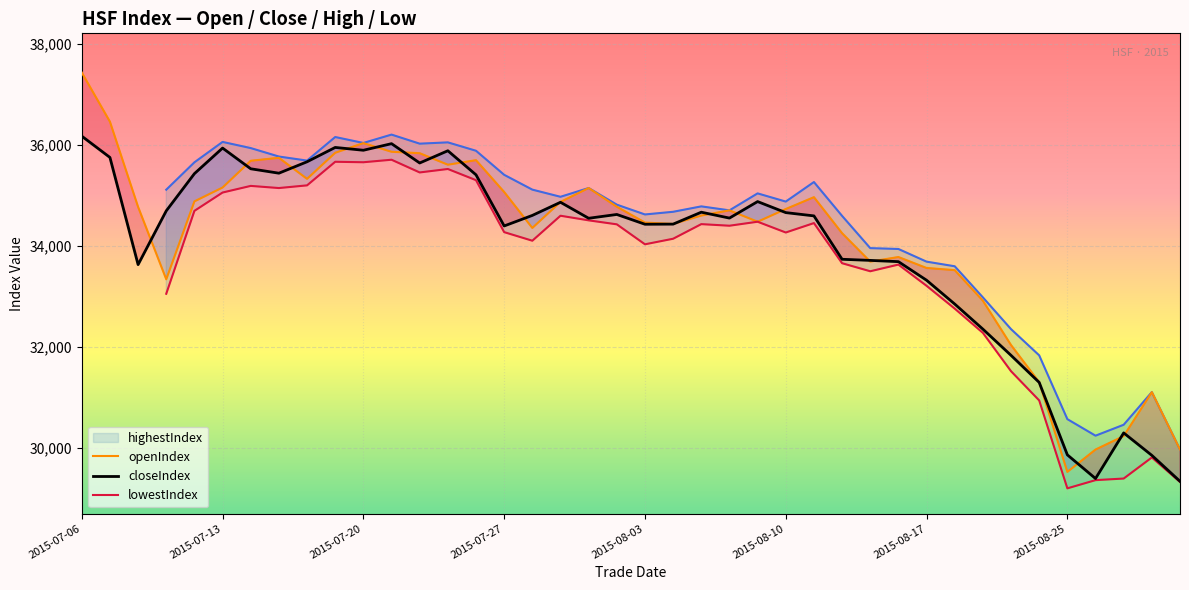

What is the highest value of the openIndex series?

37437.2